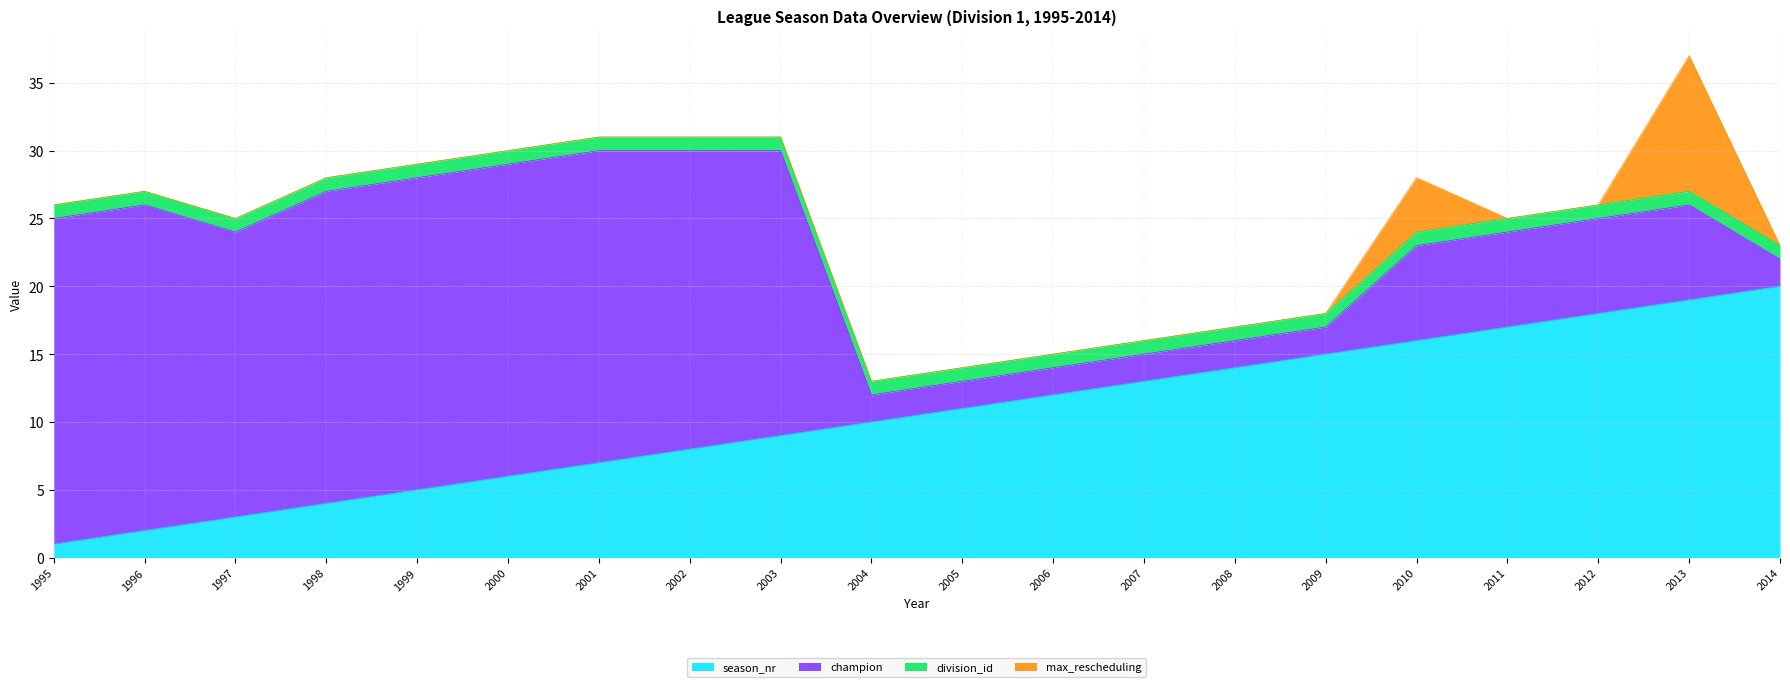

Is the value of champion at 2014 greater than the value of division_id at 2002?

Yes